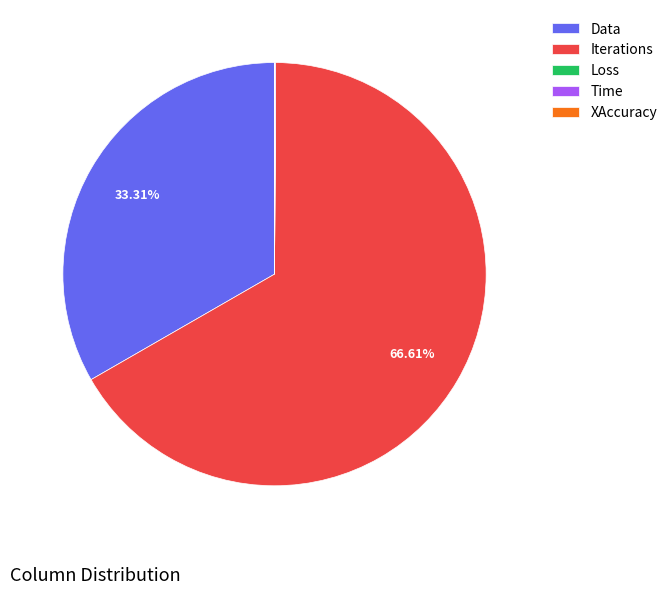

Is Iterations the majority of the pie?

Yes